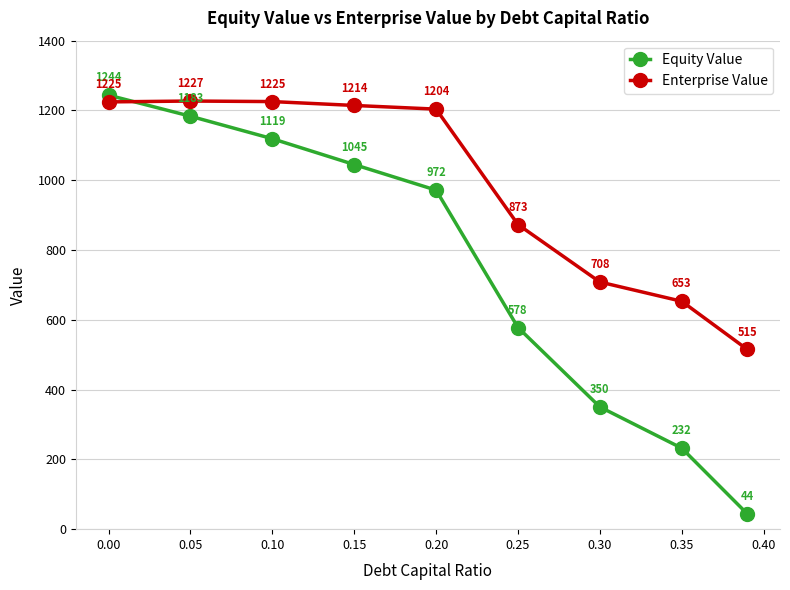

Which series has the largest total across all categories?

Enterprise Value